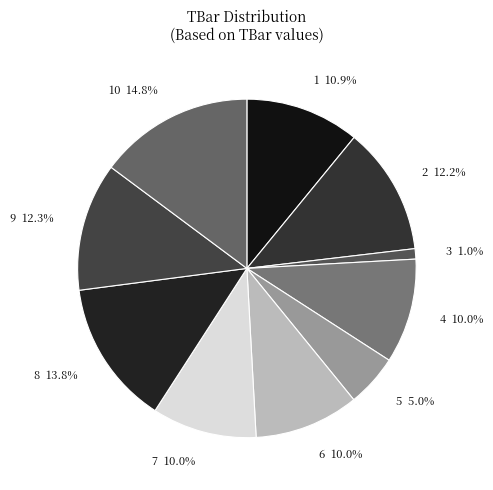

What is the largest slice in the pie chart?

10